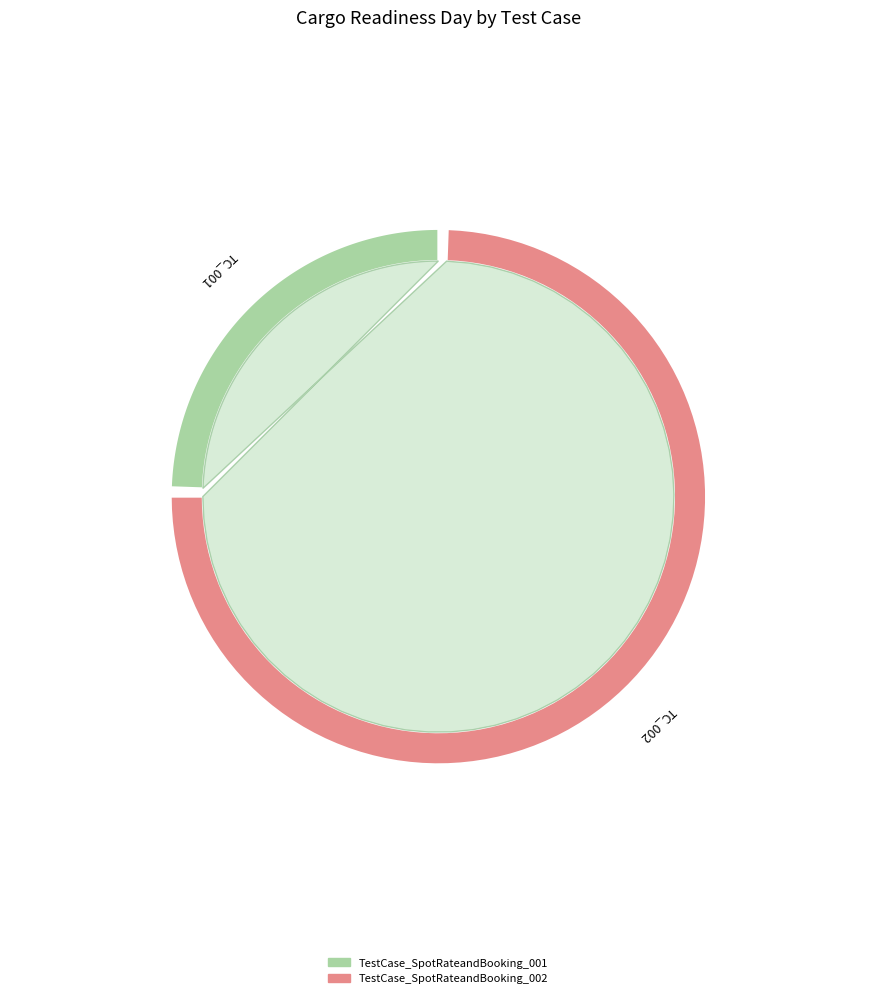

What percentage is the TestCase_SpotRateandBooking_002 slice, to the nearest percent?

75%